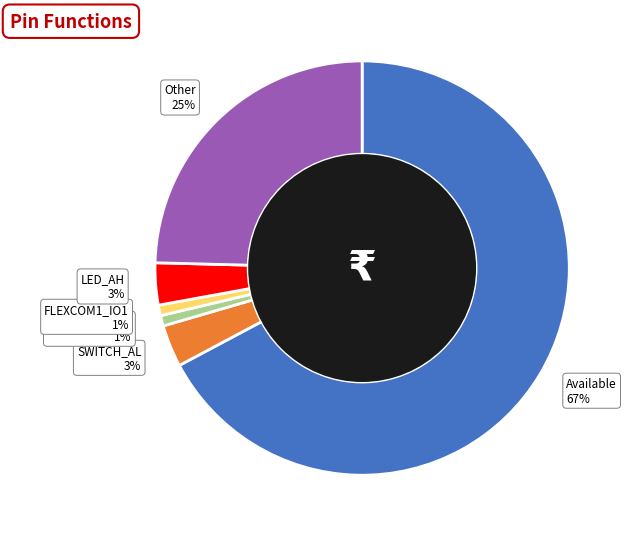

Combined, do FLEXCOM1_IO0 and Other account for over 50%?

No